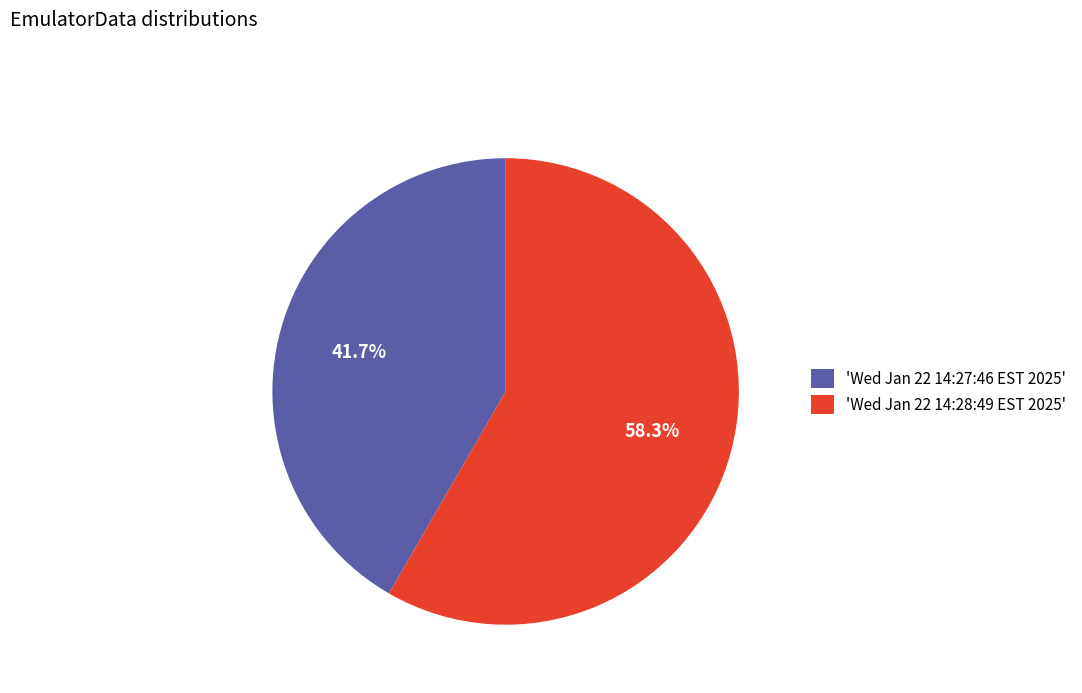

Rank the categories by value from lowest to highest.

'Wed Jan 22 14:27:46 EST 2025', 'Wed Jan 22 14:28:49 EST 2025'